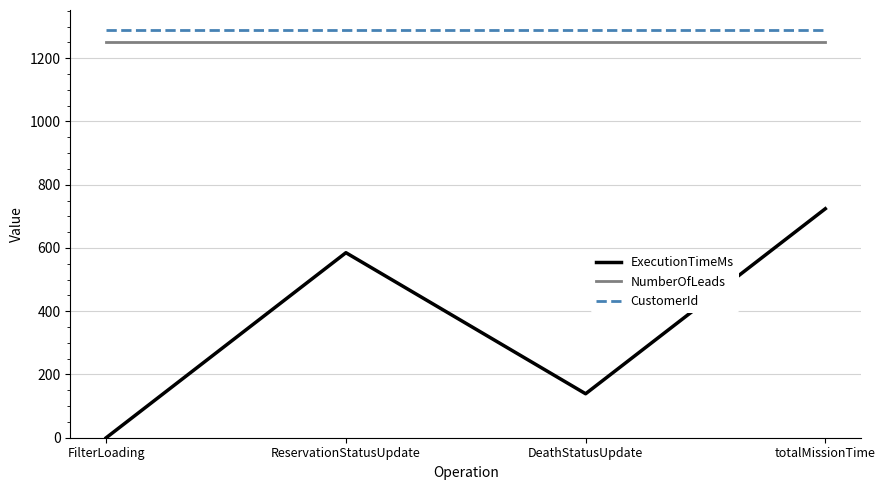

Does the chart have visible grid lines?

Yes